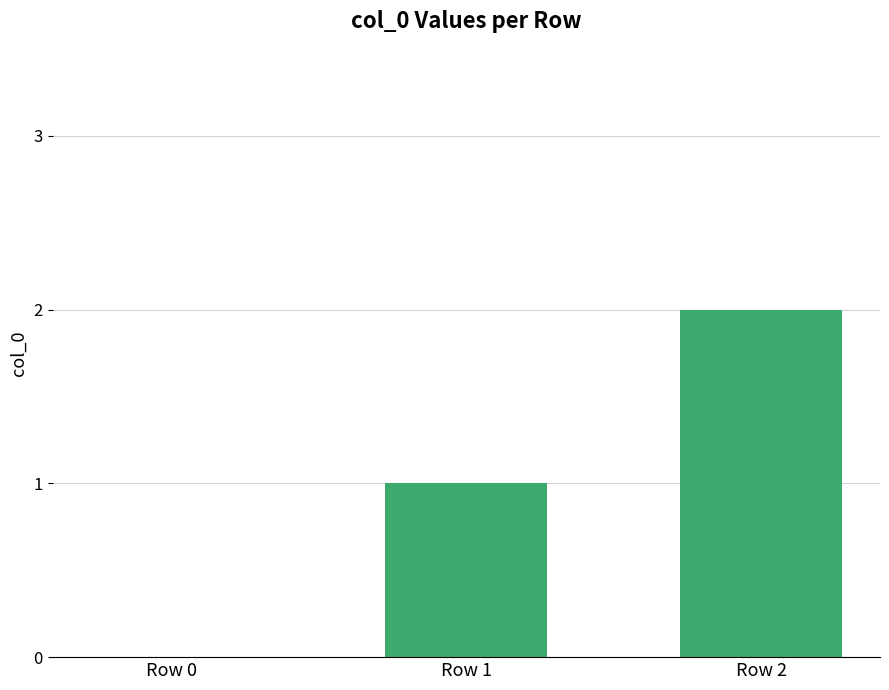

Does the chart contain stacked bars?

No